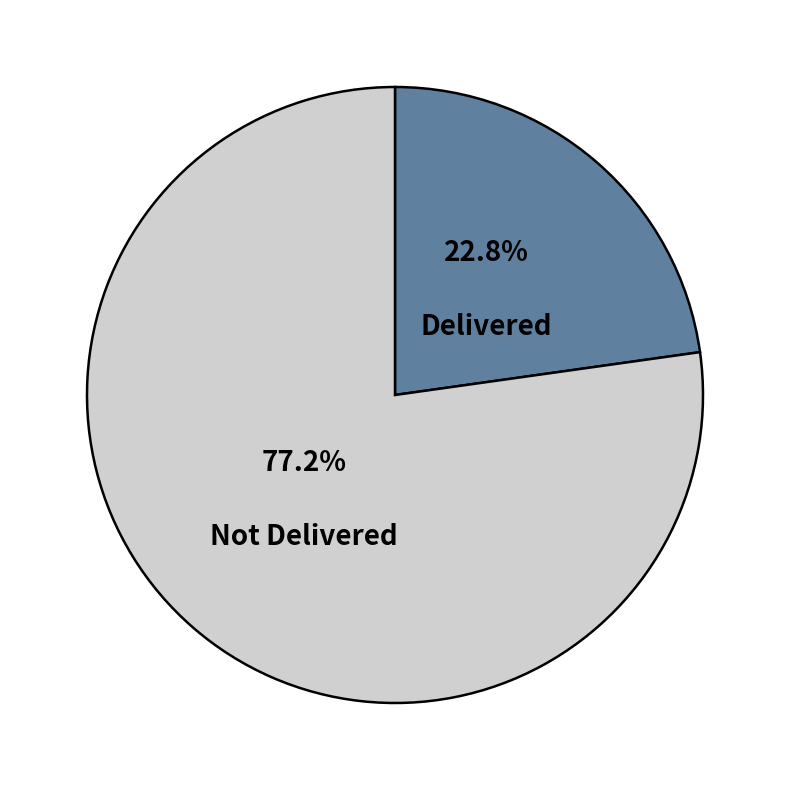

To the nearest percent, what is the difference between the largest and smallest slice percentages?

54%